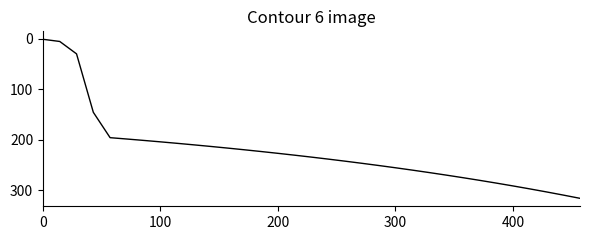

What is the maximum value shown in the chart?

315.7